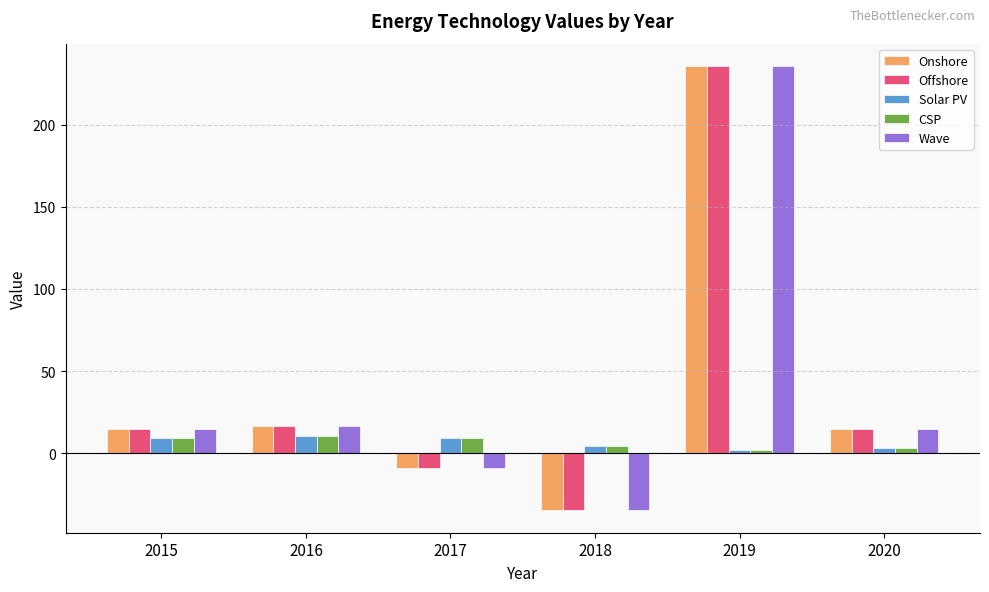

What is the average value of the Onshore series?

39.6